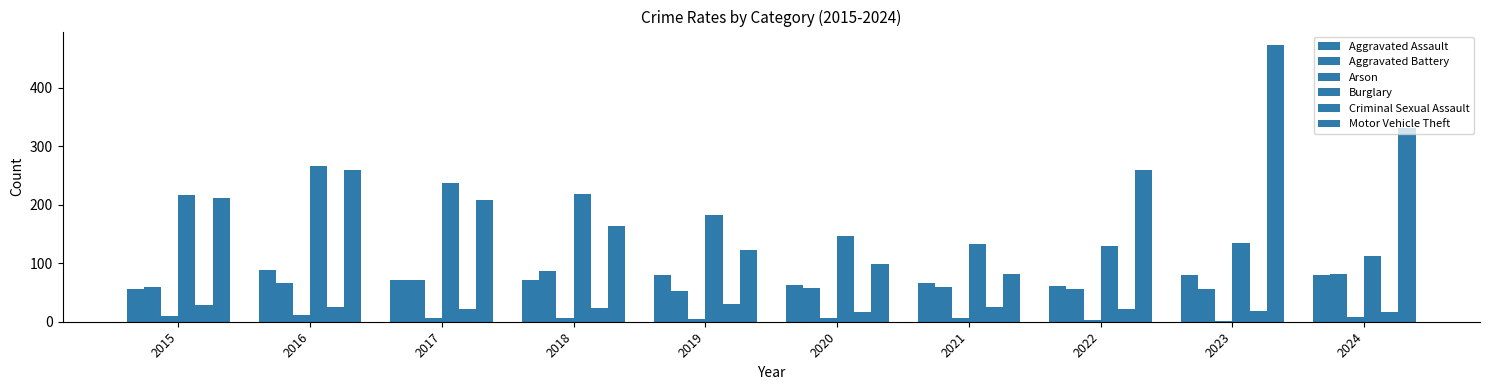

What is the value of the Criminal Sexual Assault bar at the 4th from the left?

24